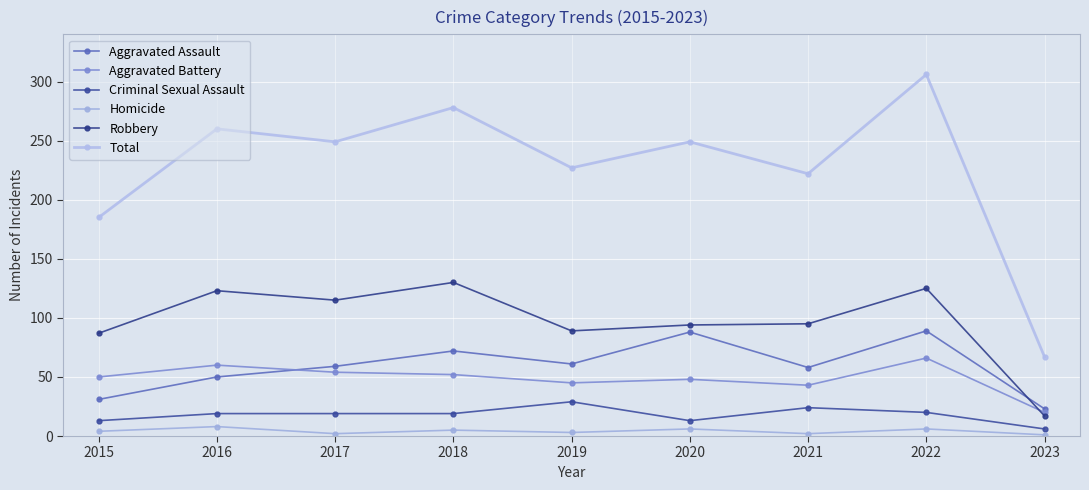

Reading left to right, transcribe all the data shown in this chart.

Aggravated Assault: 2015=31	2016=50	2017=59	2018=72	2019=61	2020=88	2021=58	2022=89	2023=23
Aggravated Battery: 2015=50	2016=60	2017=54	2018=52	2019=45	2020=48	2021=43	2022=66	2023=20
Criminal Sexual Assault: 2015=13	2016=19	2017=19	2018=19	2019=29	2020=13	2021=24	2022=20	2023=6
Homicide: 2015=4	2016=8	2017=2	2018=5	2019=3	2020=6	2021=2	2022=6	2023=1
Robbery: 2015=87	2016=123	2017=115	2018=130	2019=89	2020=94	2021=95	2022=125	2023=17
Total: 2015=185	2016=260	2017=249	2018=278	2019=227	2020=249	2021=222	2022=306	2023=67